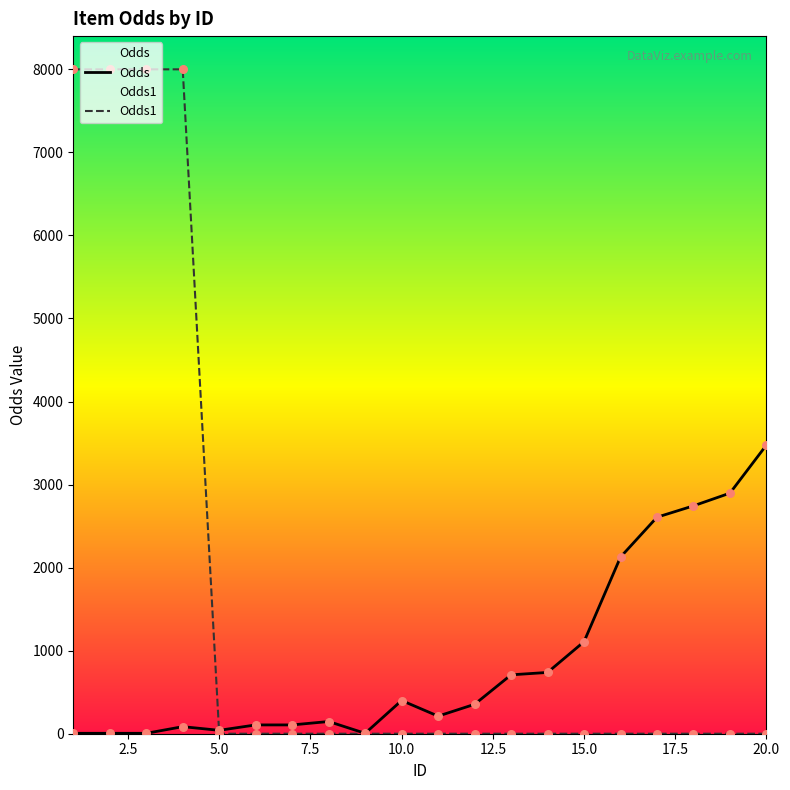

Which series has the largest total across all categories?

Odds1